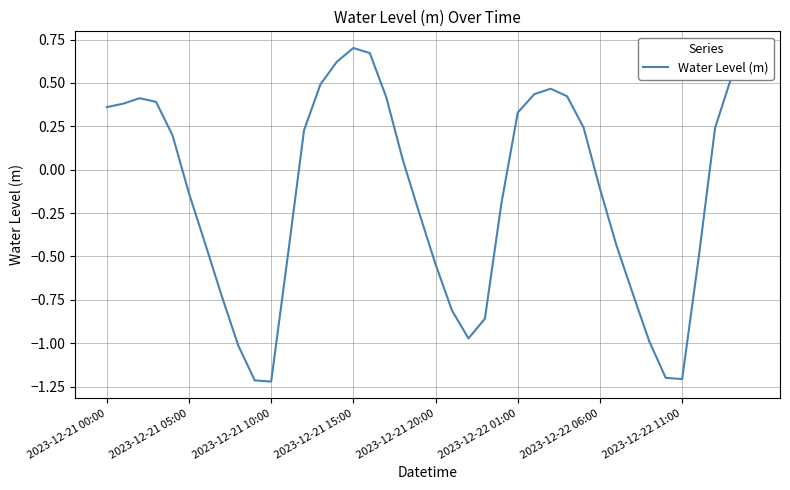

What is the difference between the maximum and minimum values?

1.9